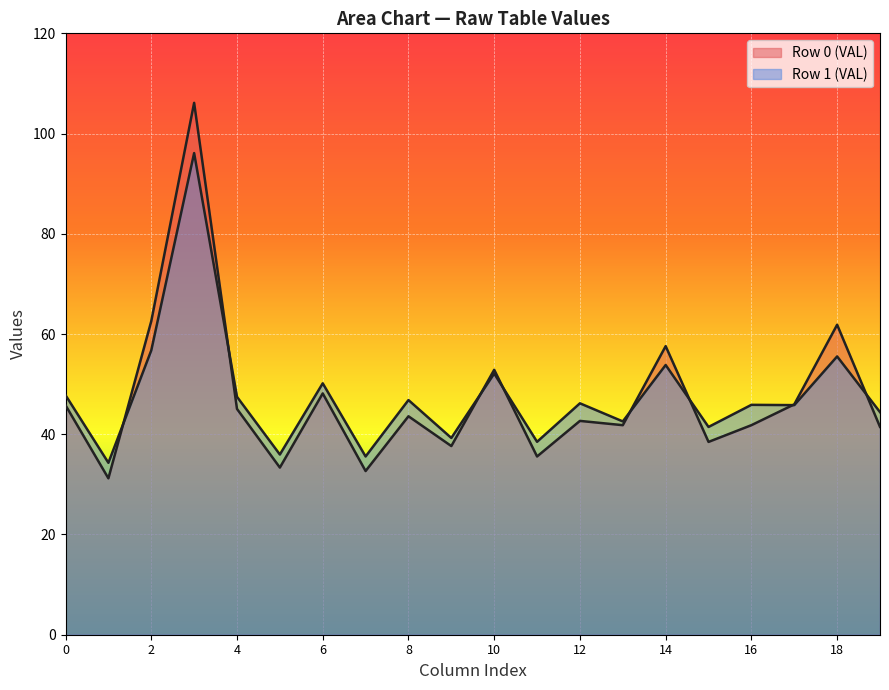

What is the difference between the maximum and minimum values in the col_2 series?

5.8